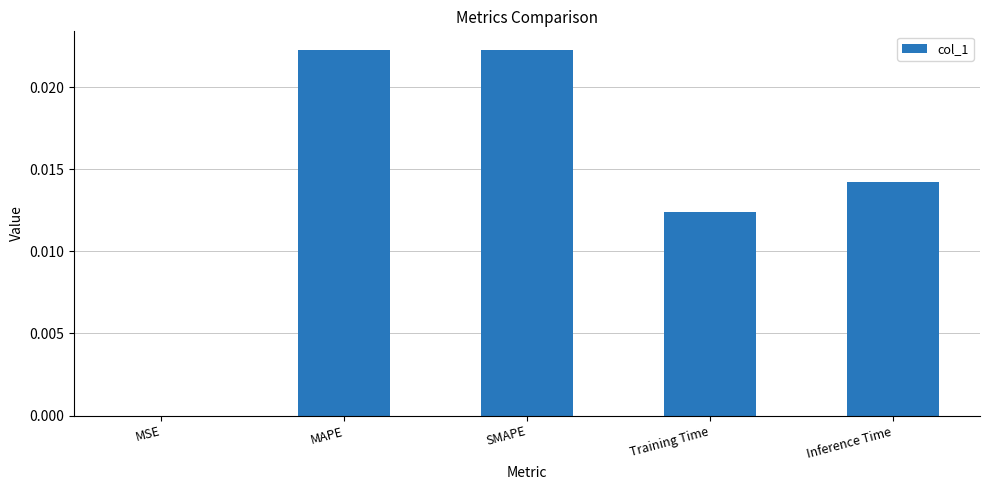

Which has a higher value, MAPE or Inference Time?

MAPE